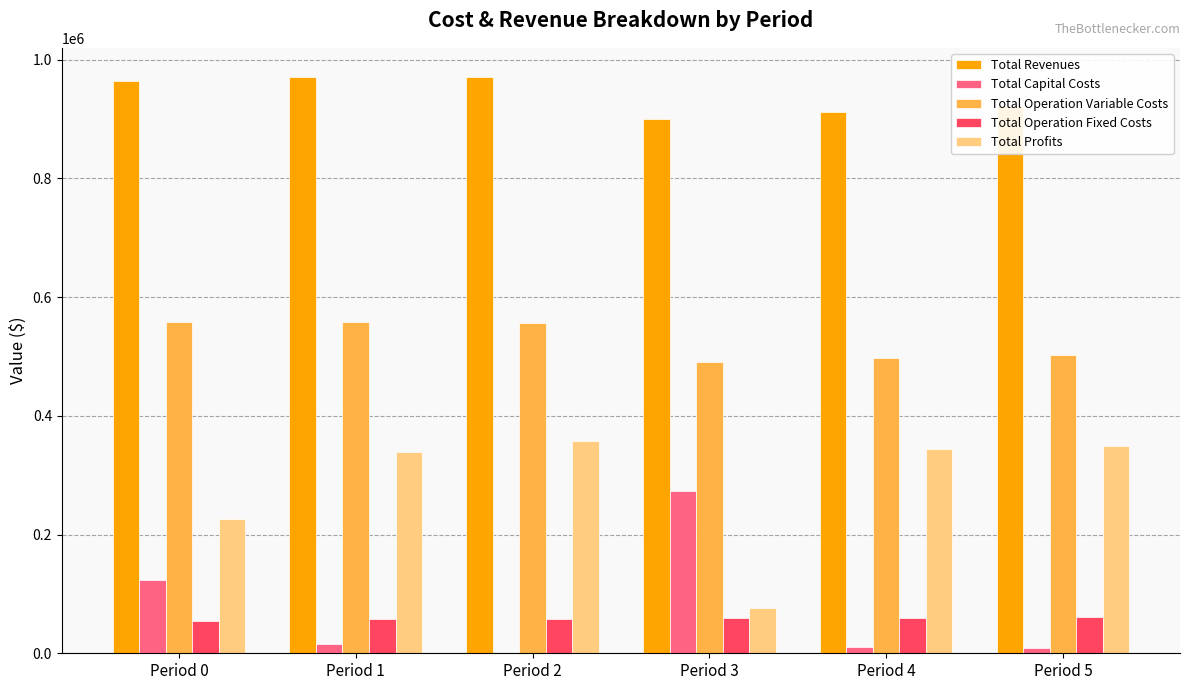

Which series has the largest total across all categories?

Total Revenues